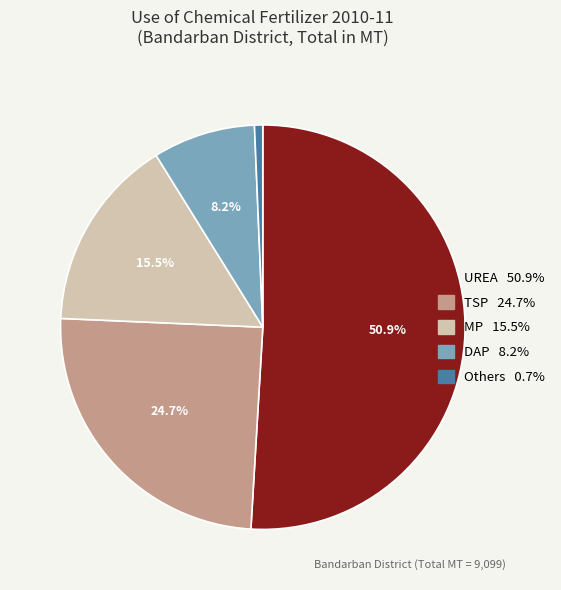

Rank the categories by value from highest to lowest.

UREA, TSP, MP, DAP, Others